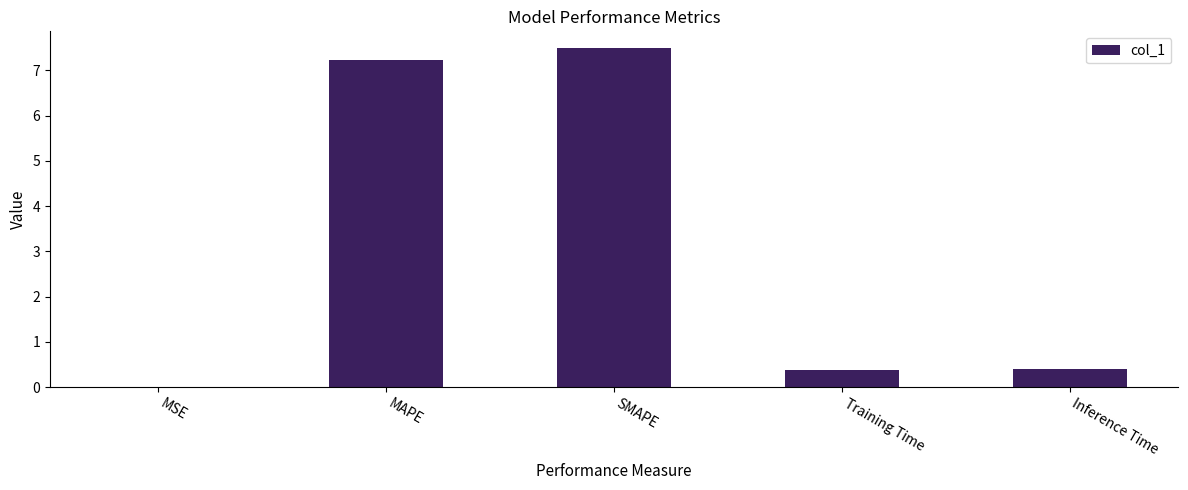

What is the approximate value at SMAPE?

7.5